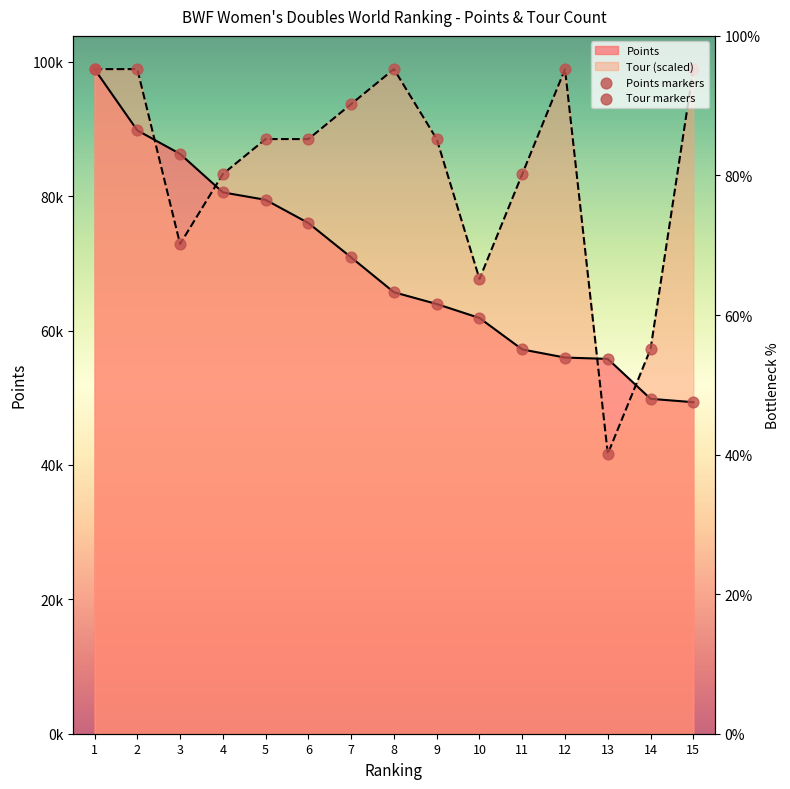

Is the value of Points at 12 greater than the value of Tour at 7?

No